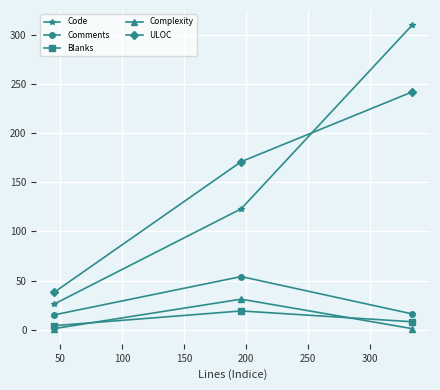

How many lines are shown in the chart?

5